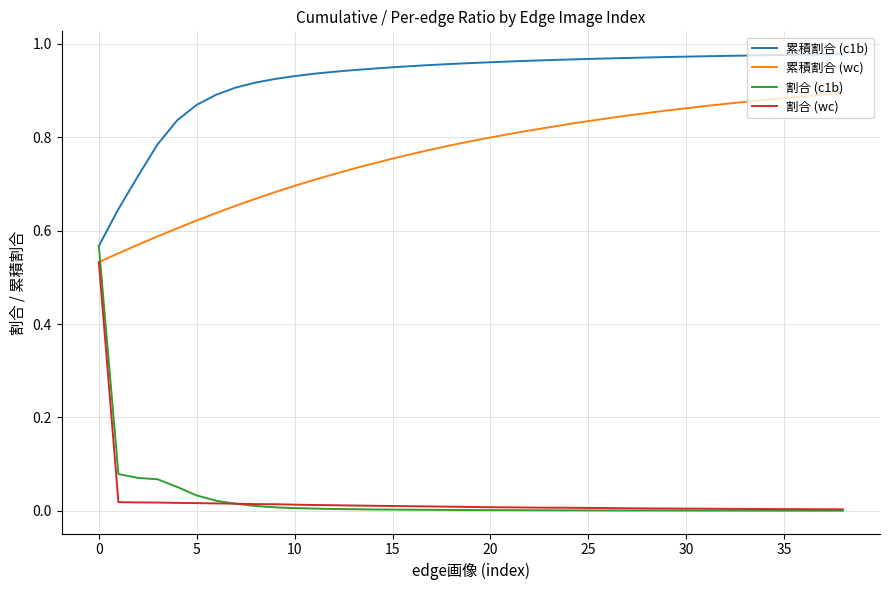

What are all the series names shown in the legend?

累積割合 (c1b), 累積割合 (wc), 割合 (c1b), 割合 (wc)